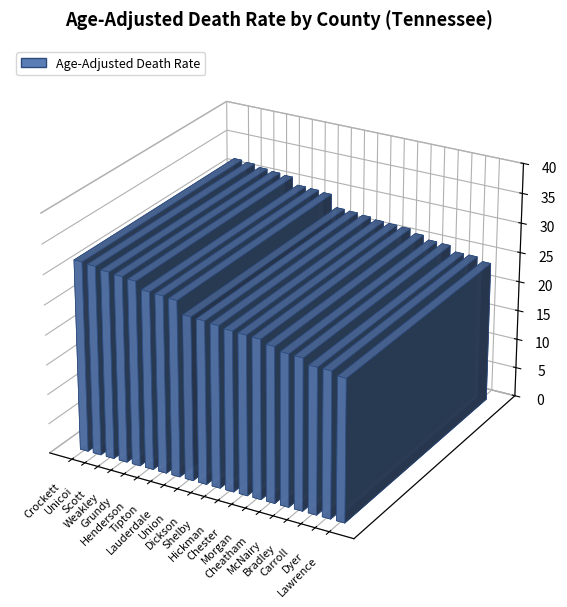

Approximately how many times larger is the value at McNairy compared to Chester?

1.0